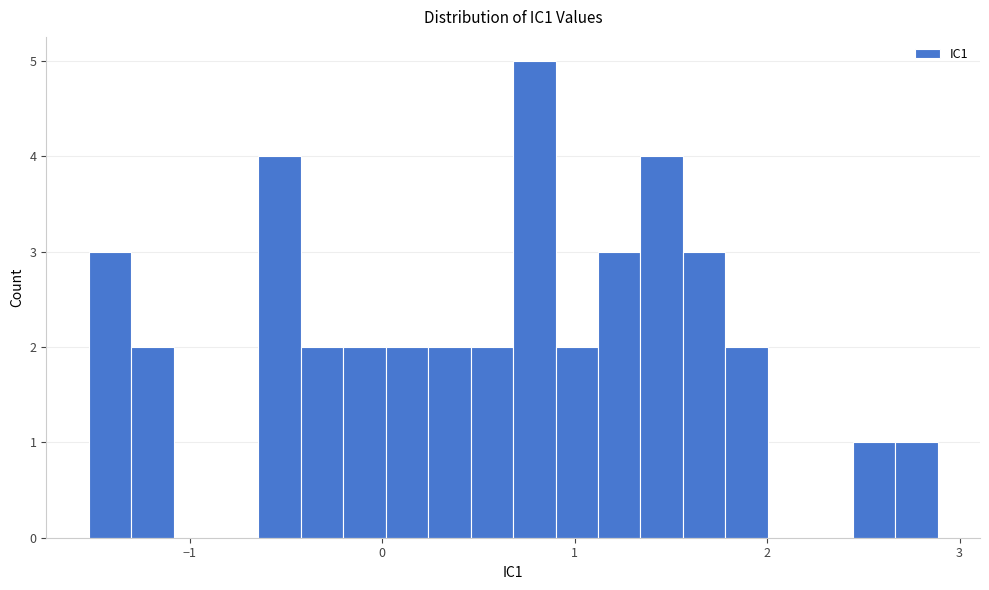

Around what value on the x-axis is the tallest bar? Give the approximate position of its centre, as read against the axis.

0.8